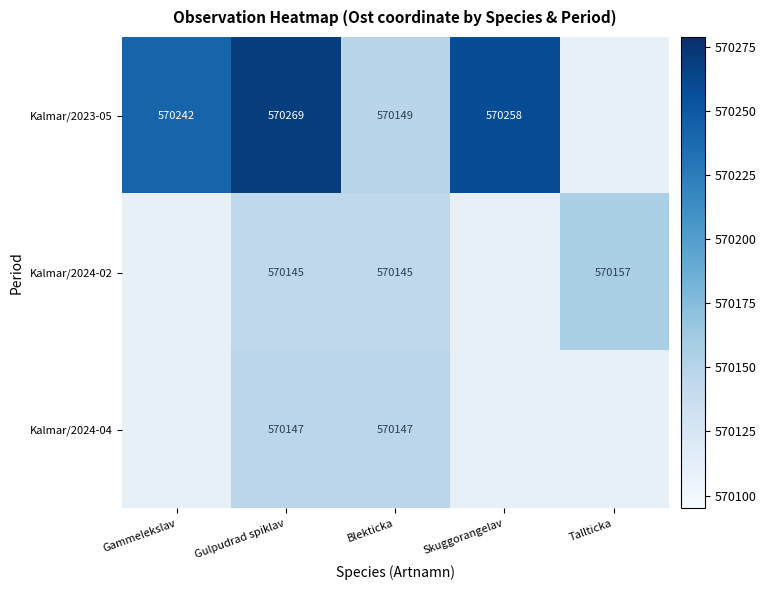

Is it true that Kalmar/2023-05 equals 239125.6 at Gulpudrad spiklav?

False